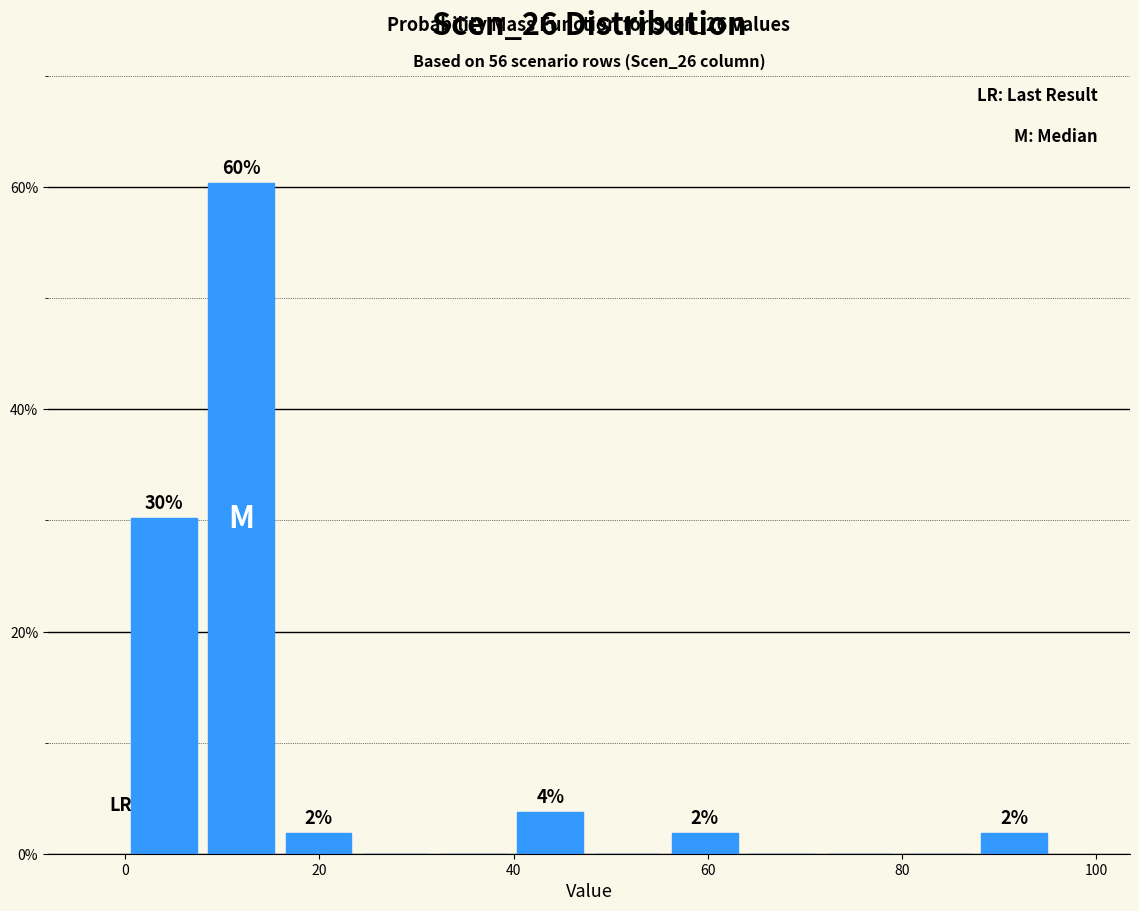

Read against the x-axis, roughly where is the centre of the tallest bar?

12